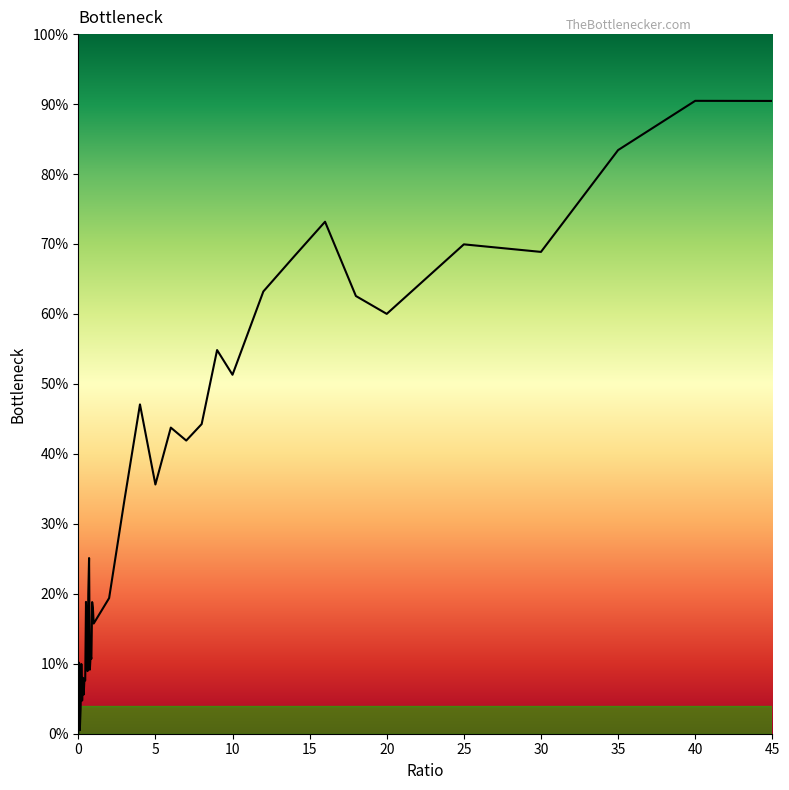

Reading left to right, what are all the values shown in this chart?

0.0	0.1	0.0	0.0	0.1	0.0	0.1	0.1	0.1	0.1	0.2	0.1	0.1	0.2	0.3	0.1	0.1	0.1	0.2	0.2	0.2	0.2	0.3	0.5	0.4	0.4	0.4	0.4	0.5	0.5	0.6	0.7	0.7	0.6	0.6	0.7	0.7	0.8	0.9	0.9